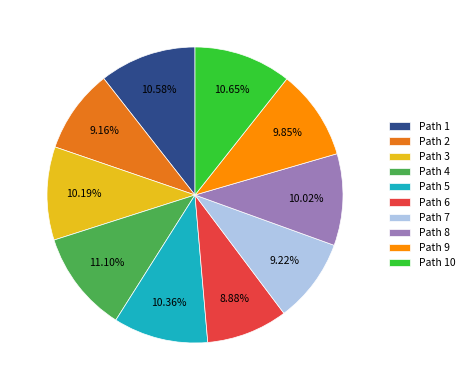

Combined, do Path 3 and Path 10 account for over 50%?

No